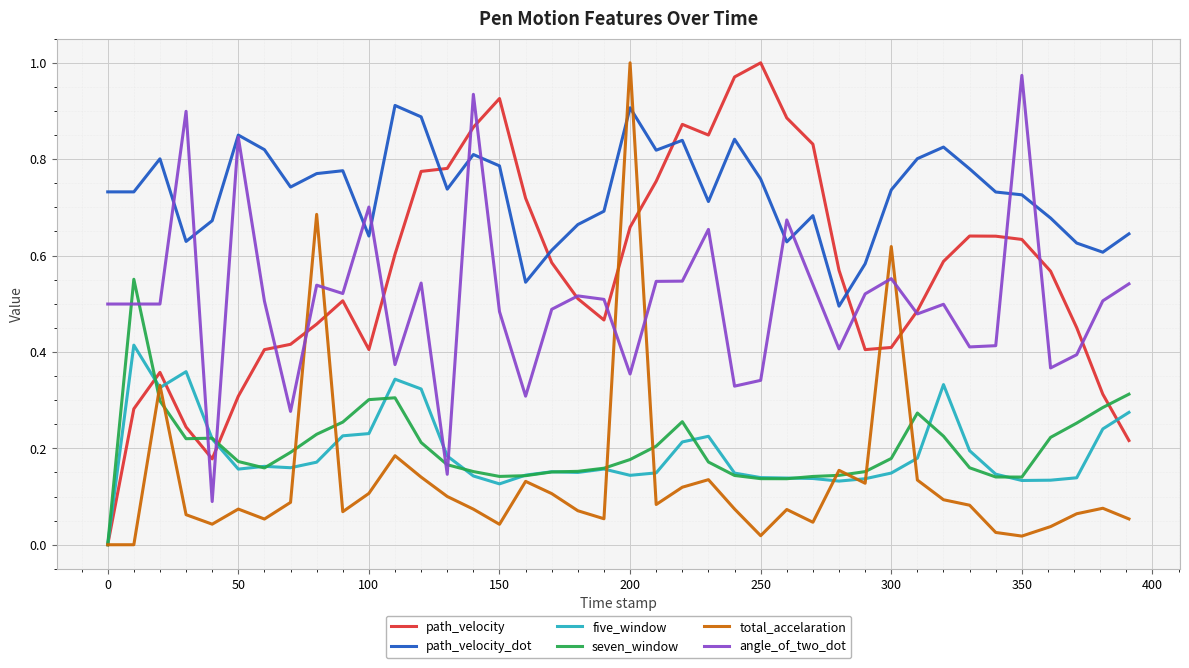

Which series has the largest total across all categories?

path_velocity_dot